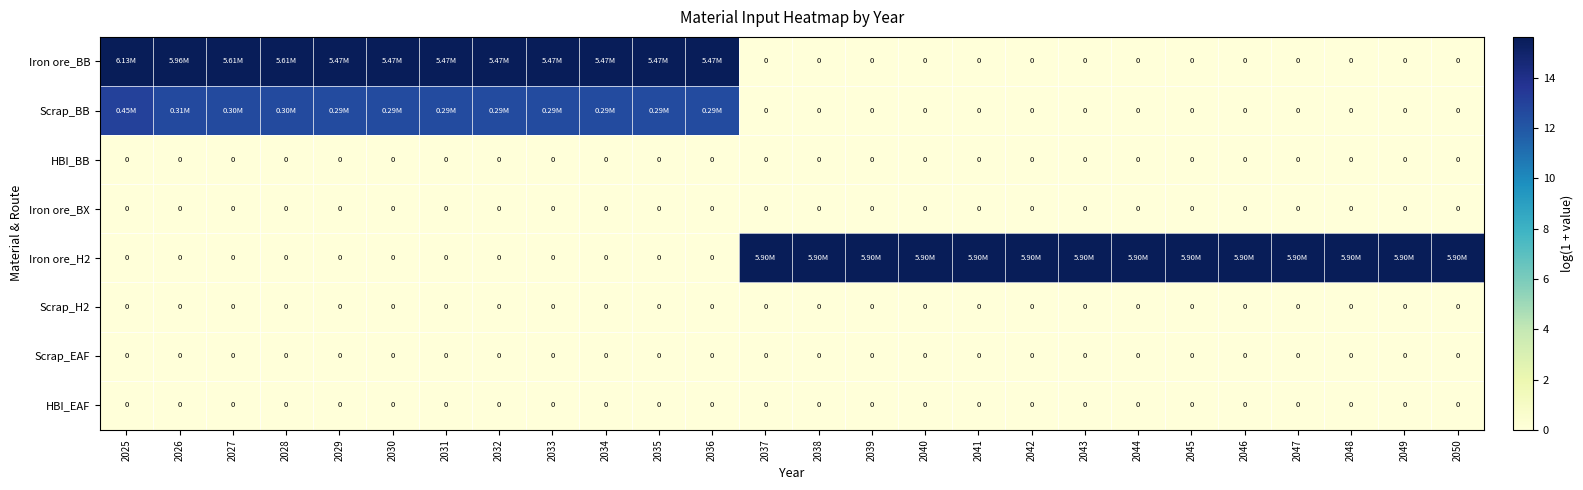

Which series has the largest range (max minus min)?

Iron ore_BB